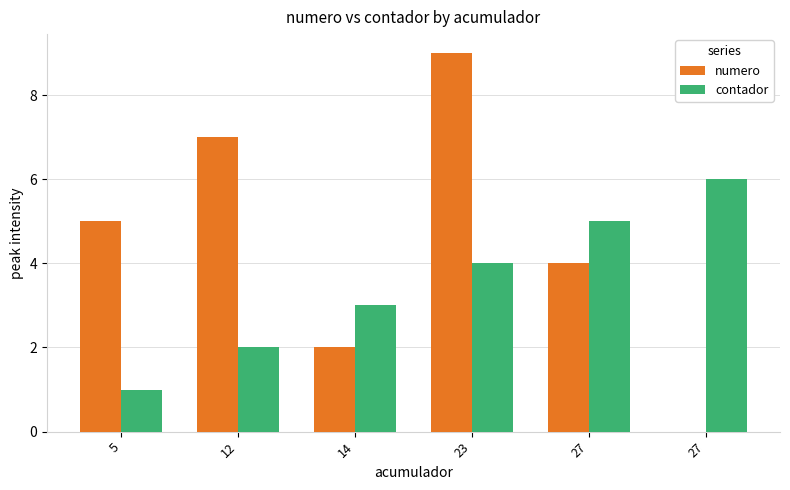

Reading left to right, extract all data points from this chart.

numero: 5=5	12=7	14=2	23=9	27=4	27=0
contador: 5=1	12=2	14=3	23=4	27=5	27=6